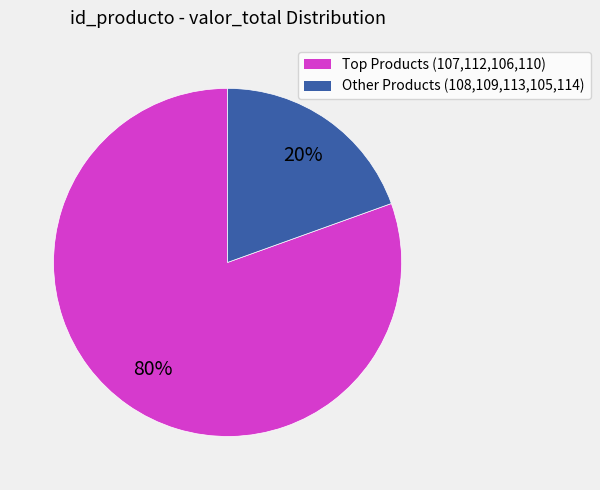

Is there a majority slice in this chart?

Yes